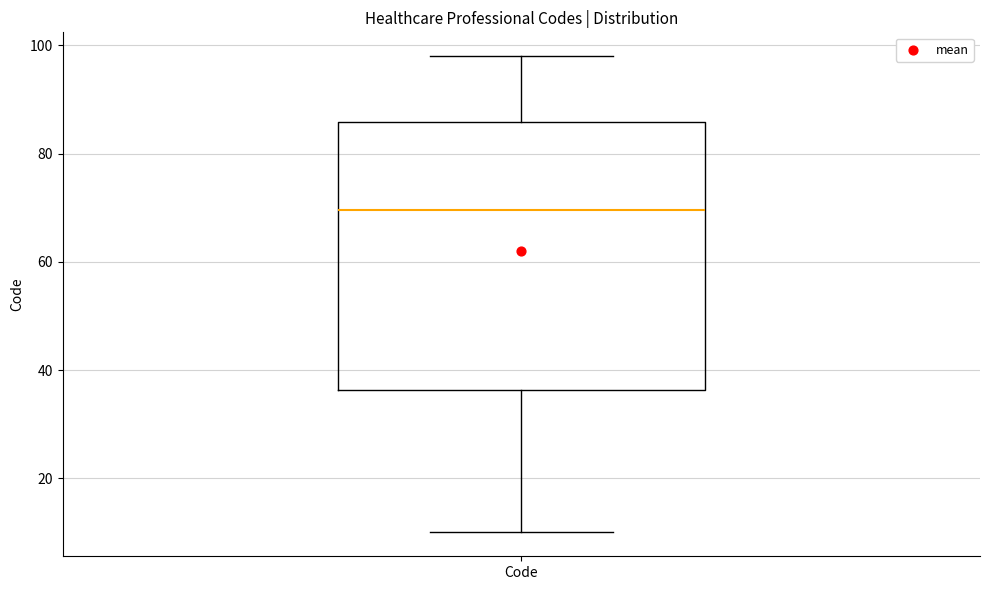

Read this box plot against the y-axis: the position of the median line, the range covered by the box, and the ends of both whiskers. The values are not printed on the chart, so give them approximately, as read against the axis.

median 70, box 36 to 86, whiskers 10 to 98